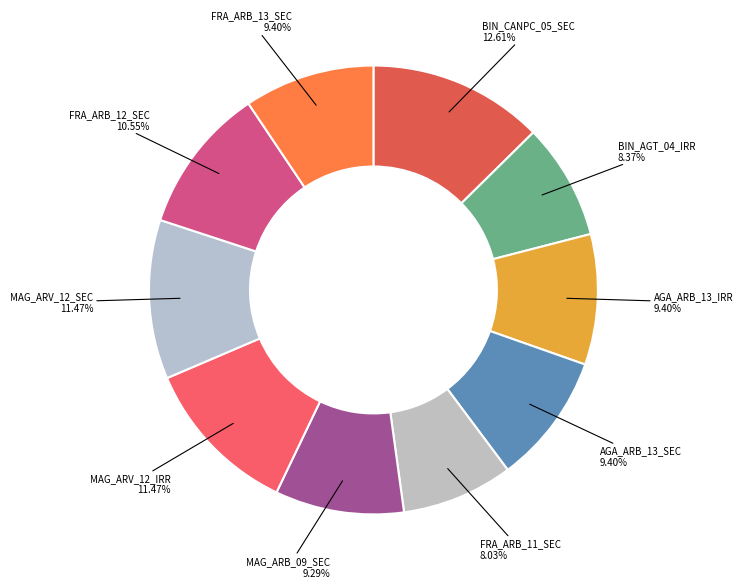

Do FRA_ARB_13_SEC and BIN_AGT_04_IRR together represent more than half of the pie?

No